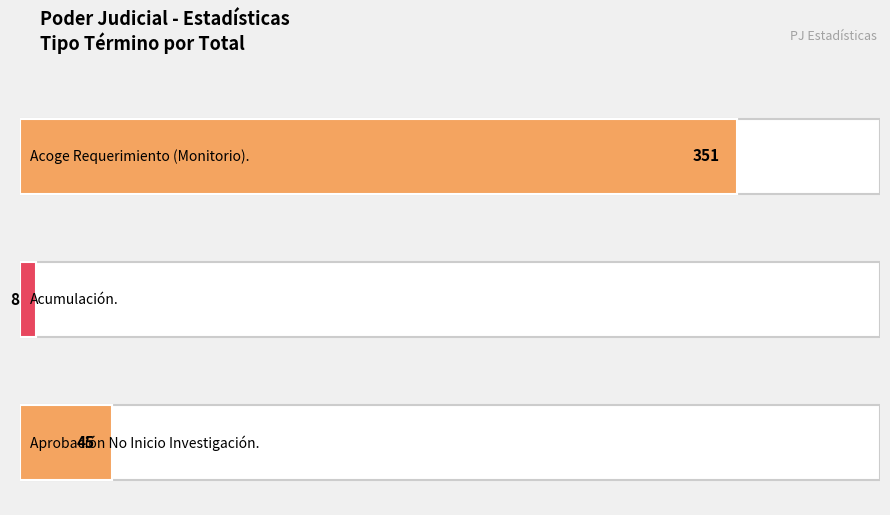

At Aprobación No Inicio Investigación., list the series in order from smallest to largest.

Acumulación., Aprobación No Inicio Investigación., Acoge Requerimiento (Monitorio).